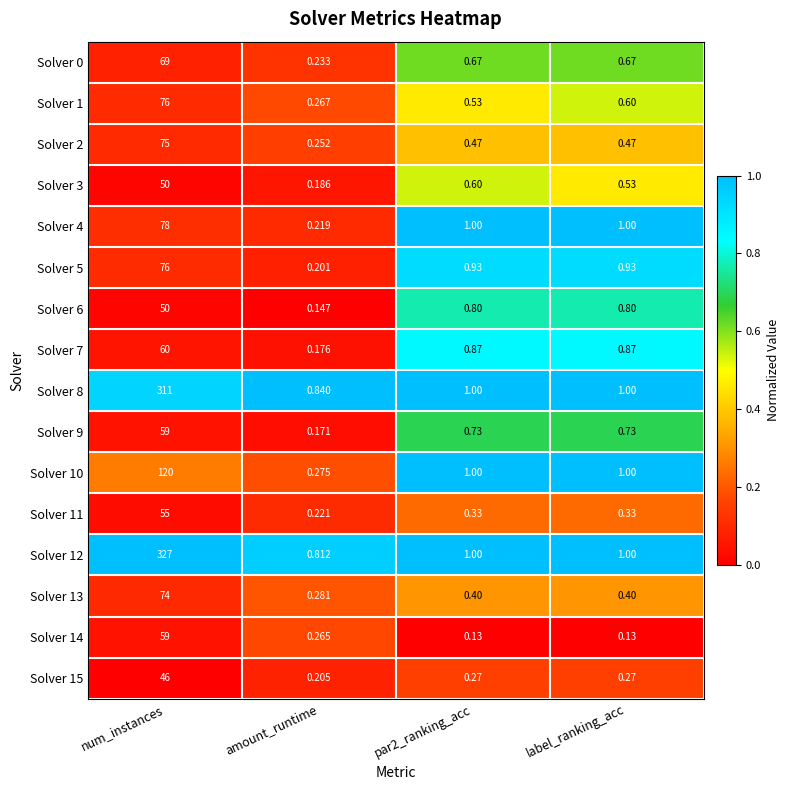

Is the value of Solver 15 at par2_ranking_acc greater than the value of Solver 0 at label_ranking_acc?

No